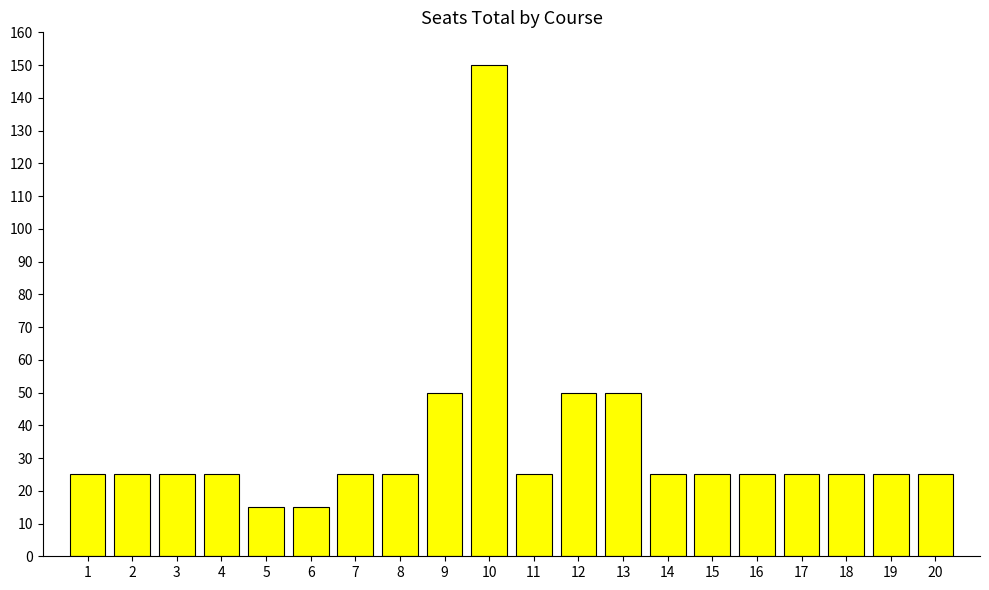

How many bars are there in total?

20